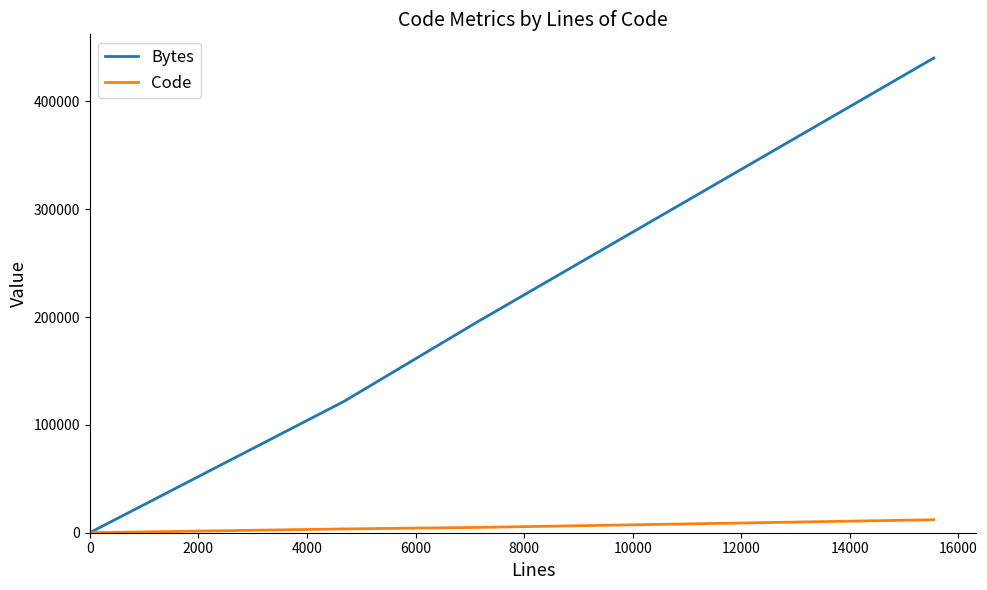

Is the value of Code at 4000 greater than the value of Bytes at 4000?

No